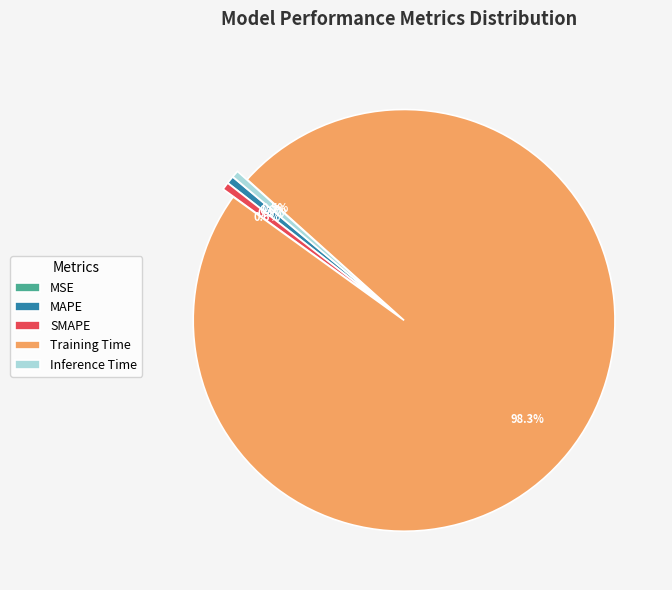

Between Inference Time and Training Time, which is larger?

Training Time